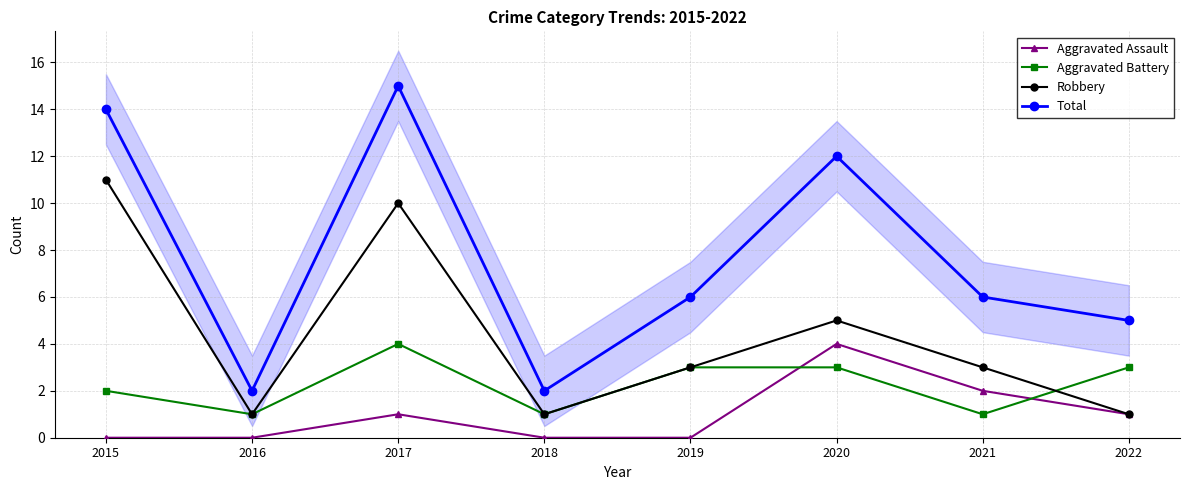

What value does the Robbery series have at 2017?

10